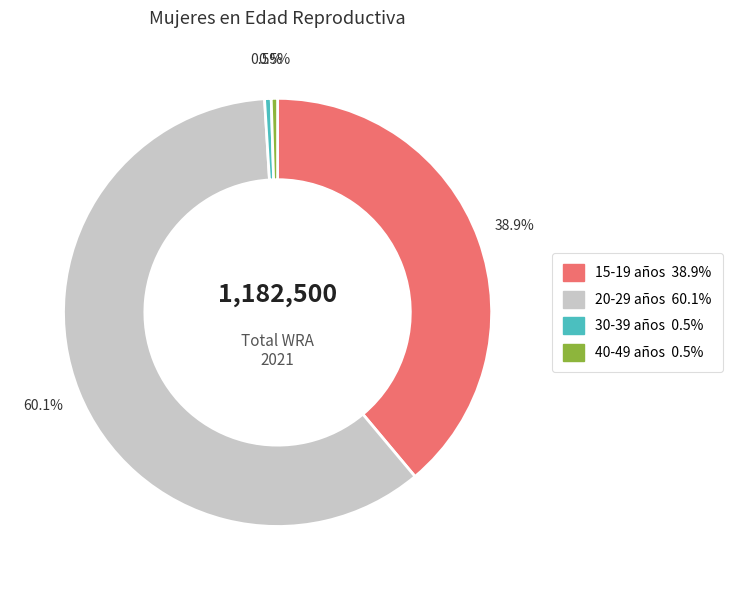

Which slice represents more than half of the pie?

20-29 años